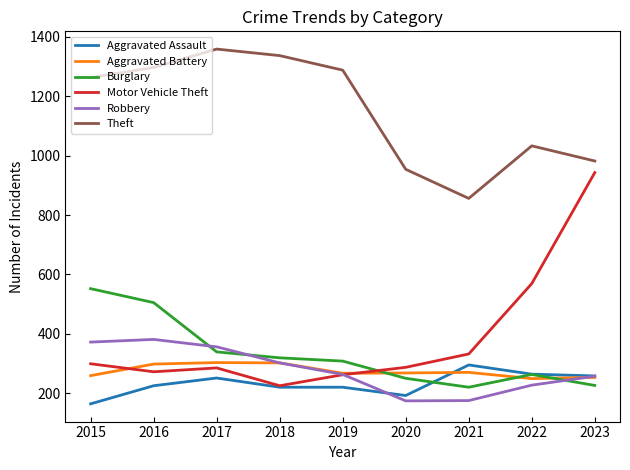

Which series changed the most between 2020 and 2023?

Motor Vehicle Theft